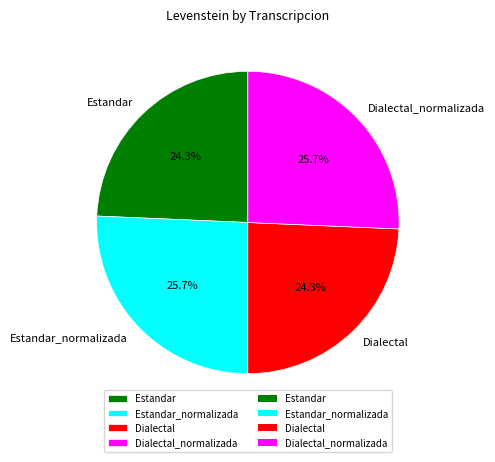

Do Estandar_normalizada and Dialectal_normalizada together represent more than half of the pie?

Yes